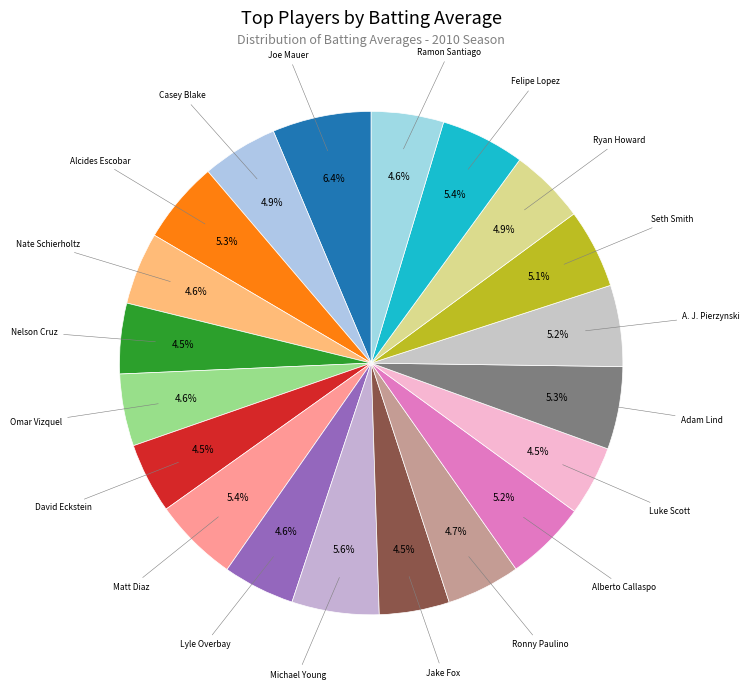

What percentage is NOT represented by Seth Smith?

94.9%